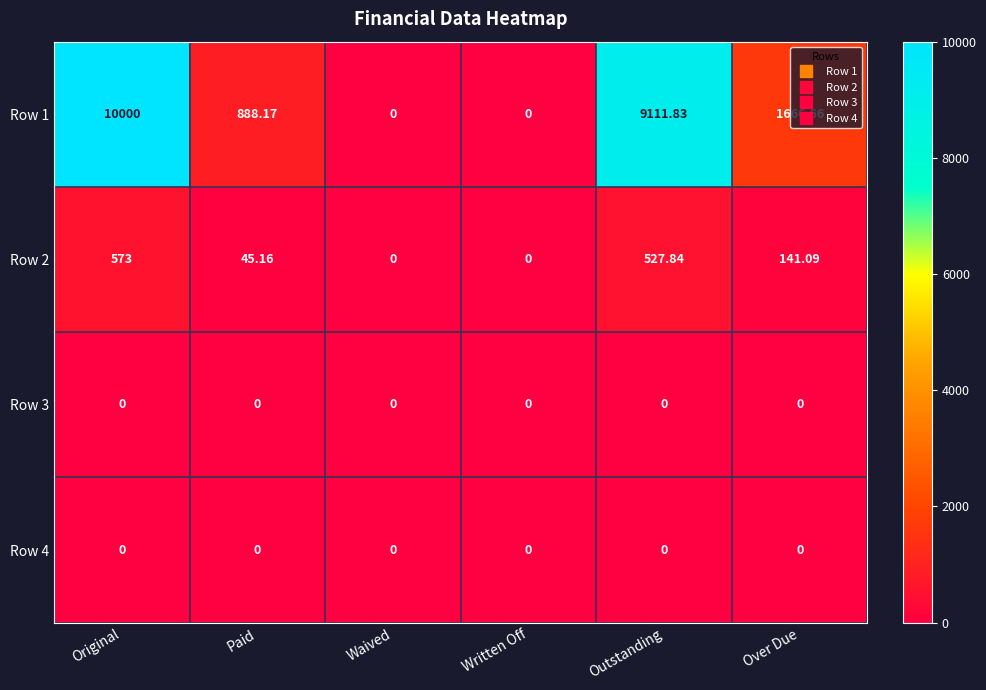

At which category is the sum across all series the highest?

Original